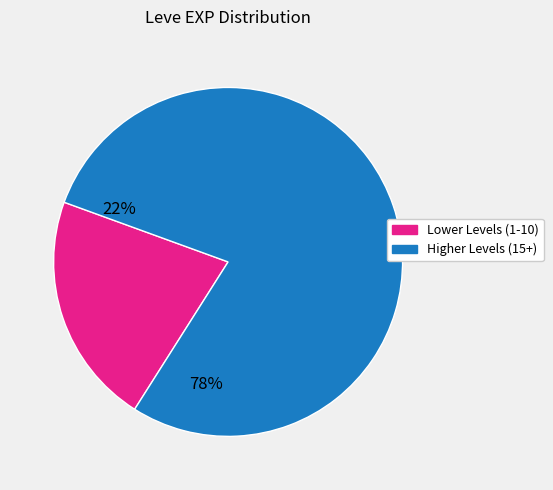

Does any single category account for the majority?

Yes